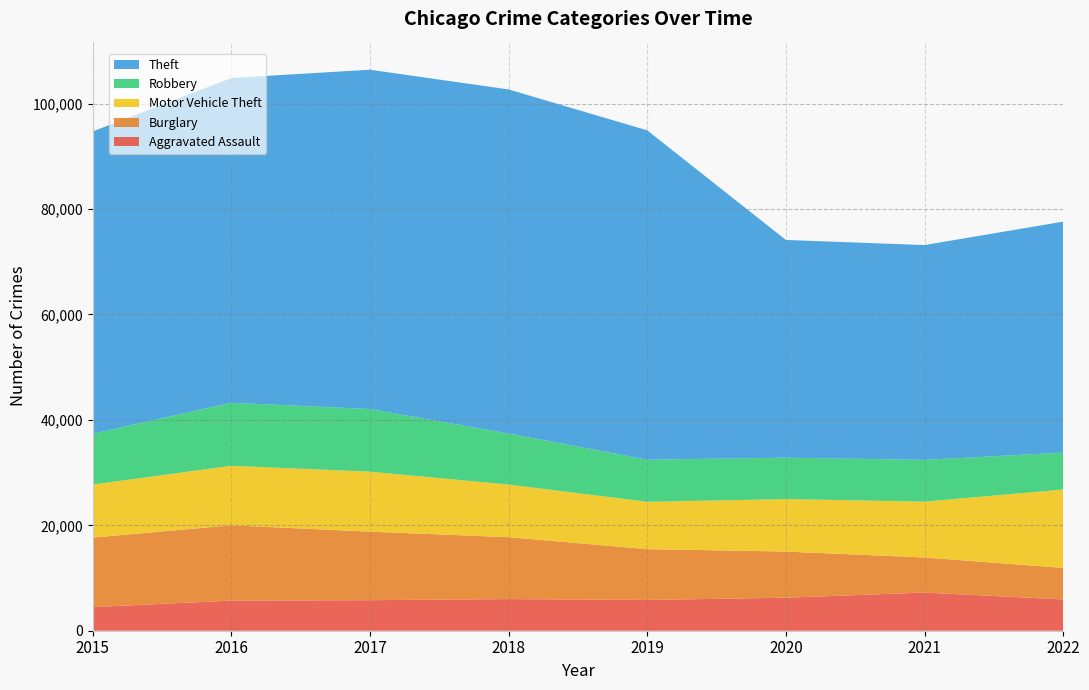

Reading left to right, transcribe all the data shown in this chart.

Aggravated Assault: 2015=4480	2016=5712	2017=5793	2018=6001	2019=5840	2020=6263	2021=7241	2022=5937
Burglary: 2015=13184	2016=14289	2017=13001	2018=11746	2019=9639	2020=8755	2021=6657	2022=5982
Motor Vehicle Theft: 2015=10068	2016=11286	2017=11380	2018=9983	2019=8978	2020=9955	2021=10594	2022=14868
Robbery: 2015=9638	2016=11960	2017=11880	2018=9679	2019=7994	2020=7855	2021=7919	2022=7003
Theft: 2015=57350	2016=61618	2017=64380	2018=65282	2019=62480	2020=41304	2021=40756	2022=43824